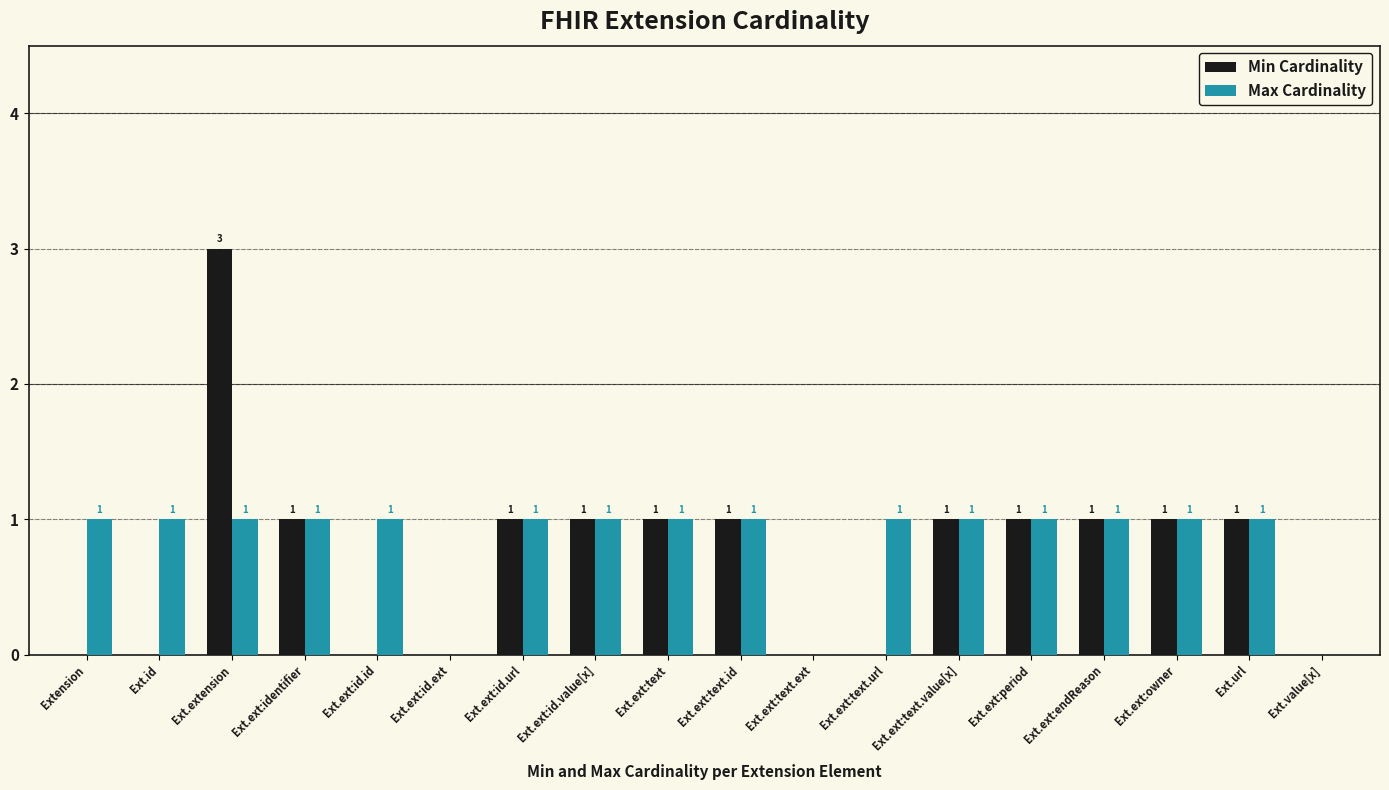

What is the sum of the Min Cardinality values at Ext.ext:period and Ext.id?

1